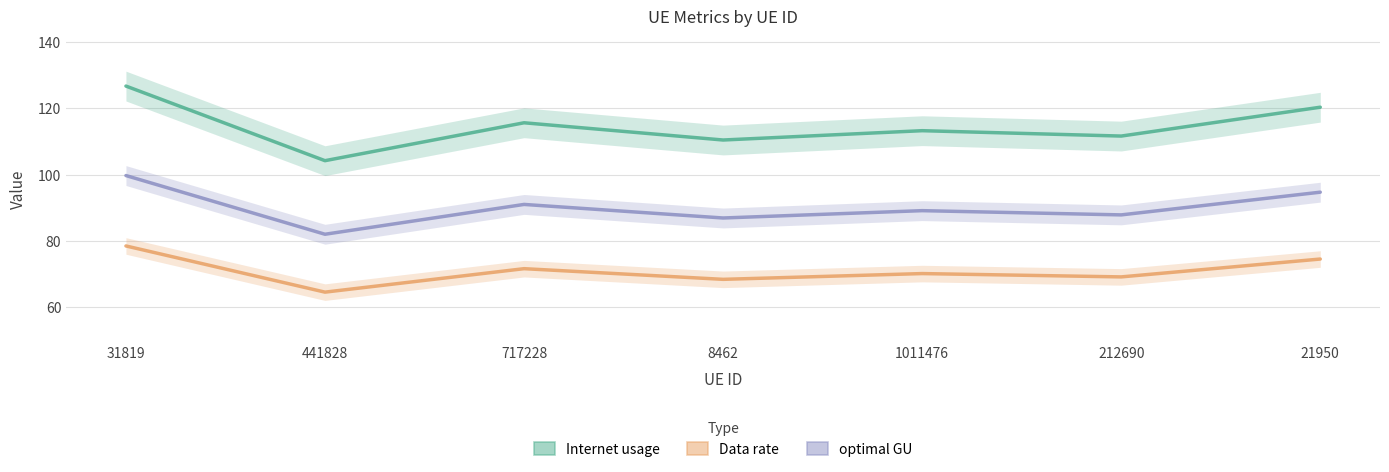

What position from the left is 1011476?

5